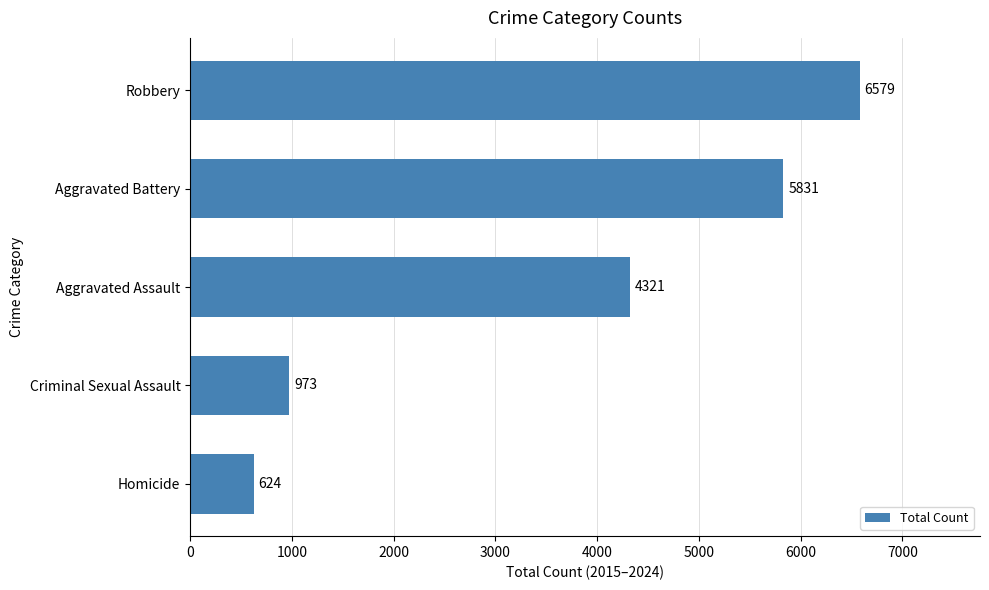

Approximately how many times larger is the value at Criminal Sexual Assault compared to Homicide?

1.6